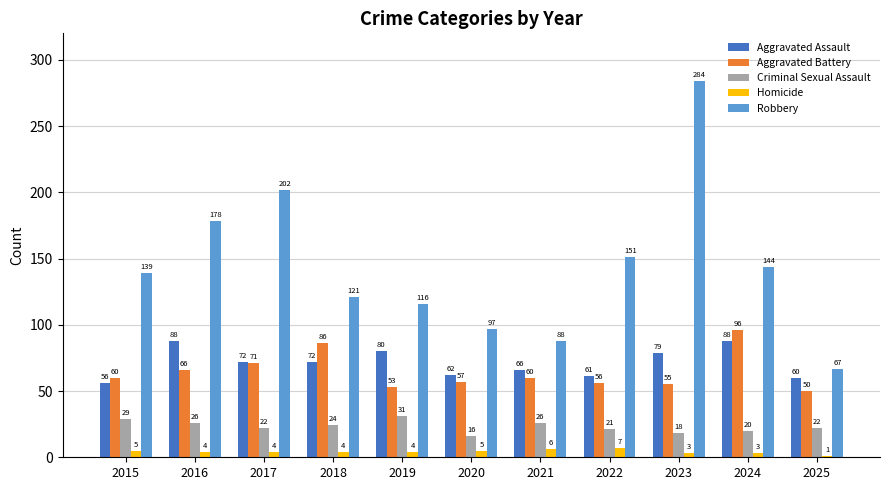

What is the difference between the highest and lowest values at 2015?

134